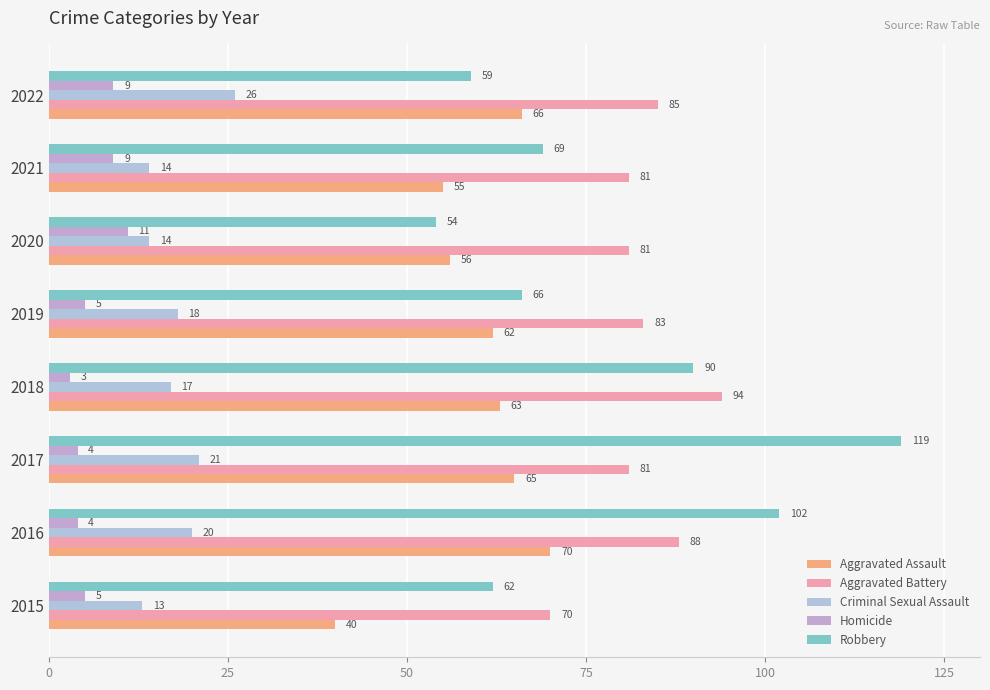

What is the label of the 7th bar from the right?

25